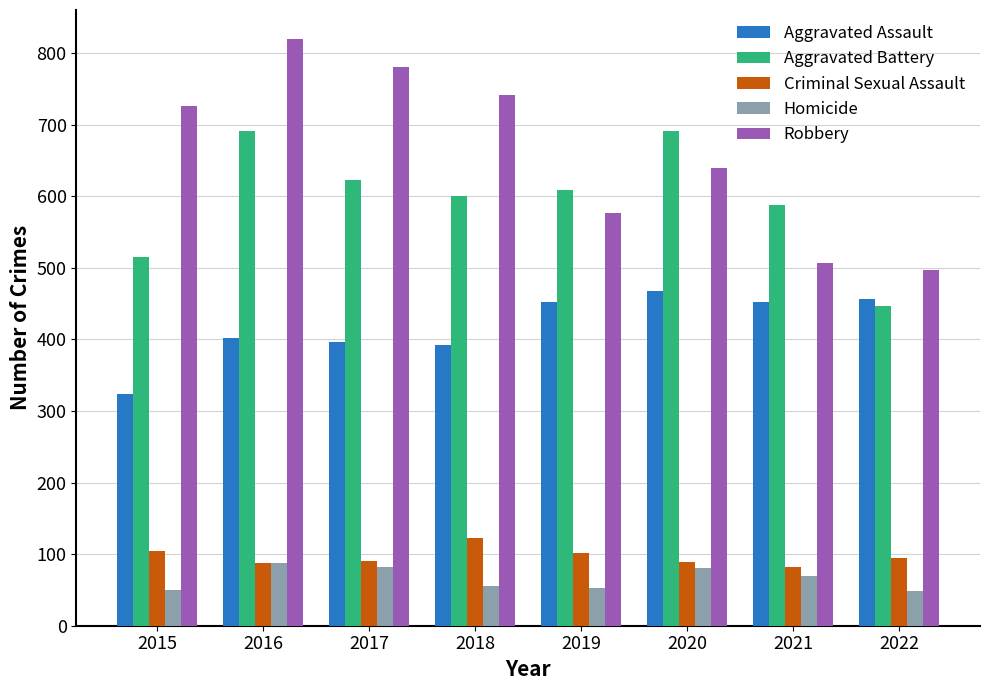

Where is Robbery nearest to the value 658?

2020